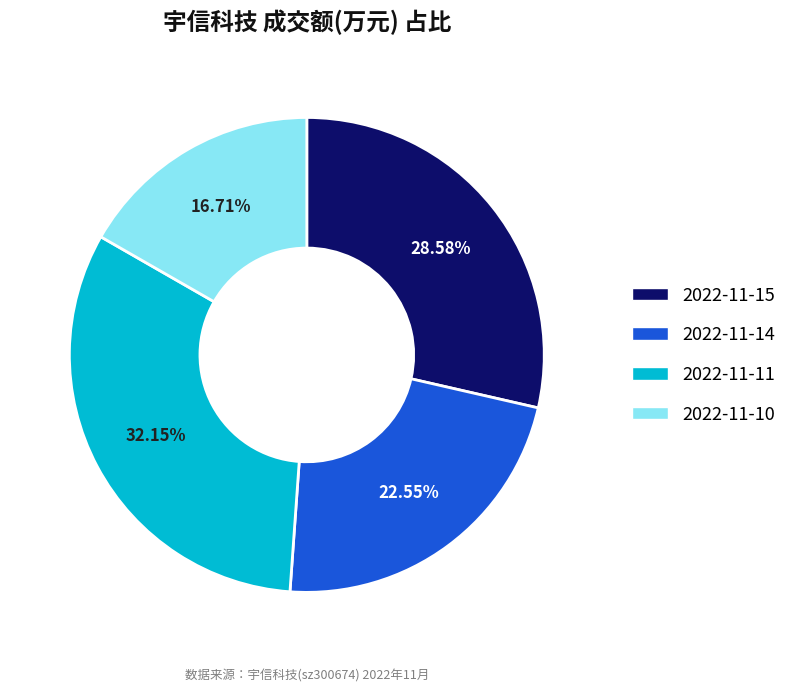

Rank the categories by value from highest to lowest.

2022-11-11, 2022-11-15, 2022-11-14, 2022-11-10